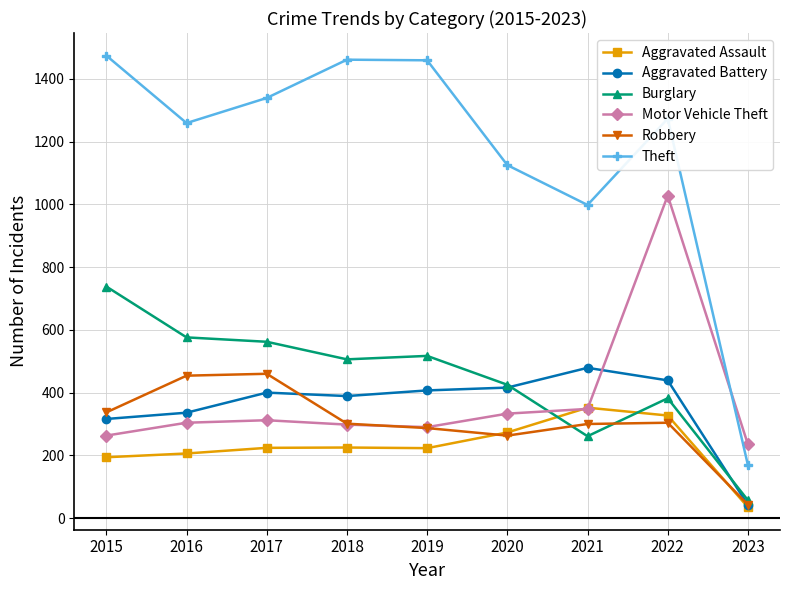

True or false: Theft has more than 2 points higher than both neighbors.

False